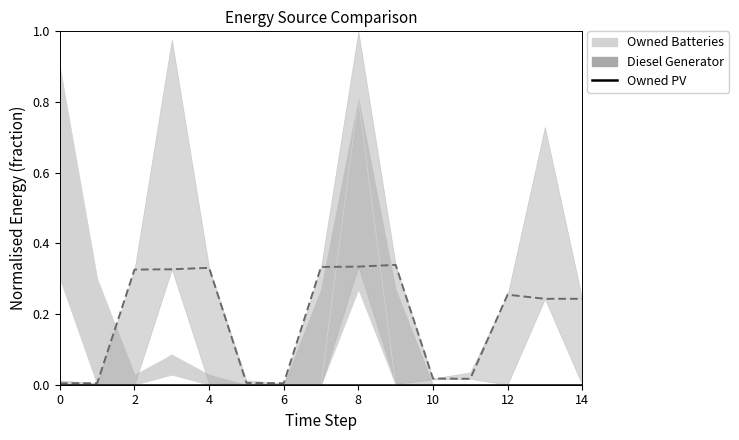

True or false: Diesel Generator (smooth) and Owned PV intersect in this chart.

False